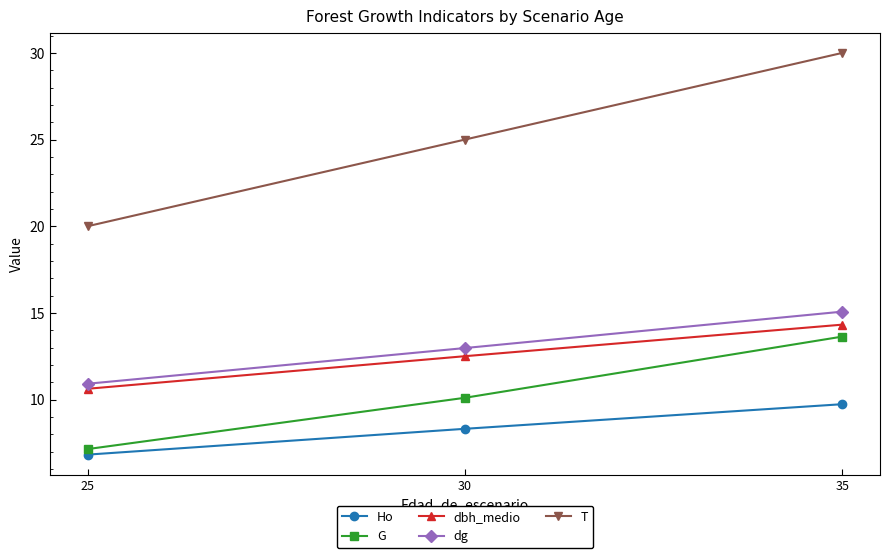

The value of T at 30 is 25.0. True or false?

True